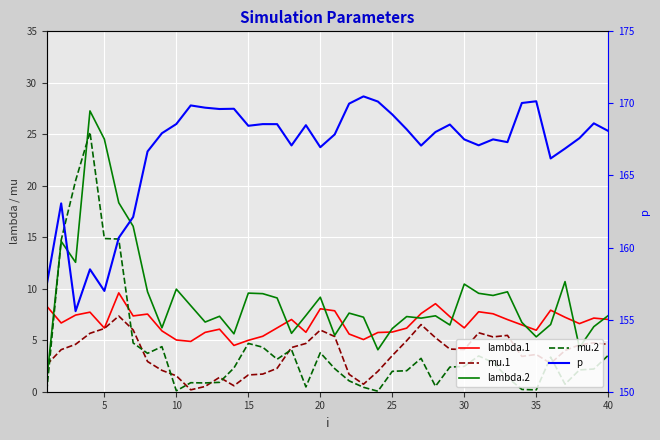

Is it true that mu.1 equals 1.0 at 40?

False